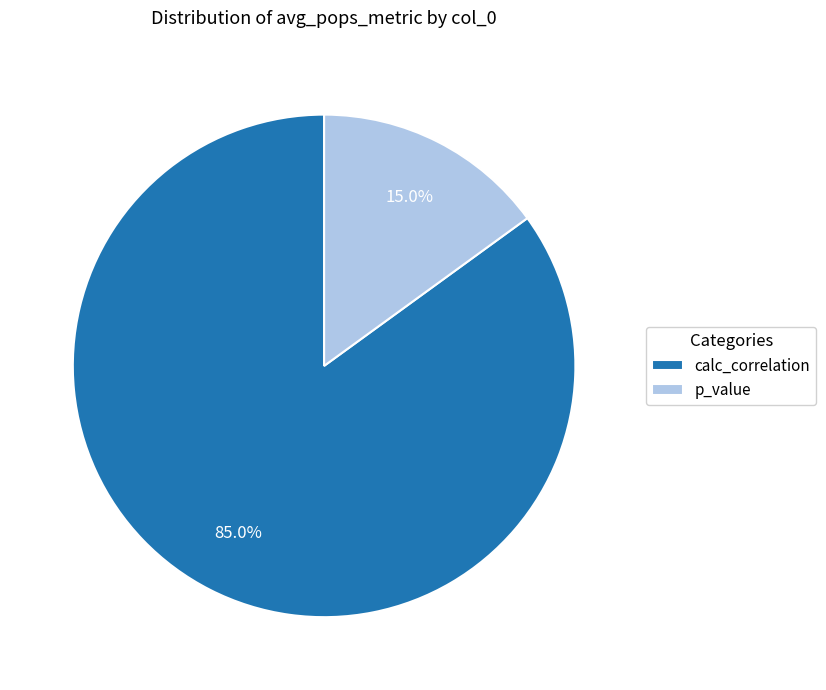

Is there any slice that represents more than half of the pie?

Yes